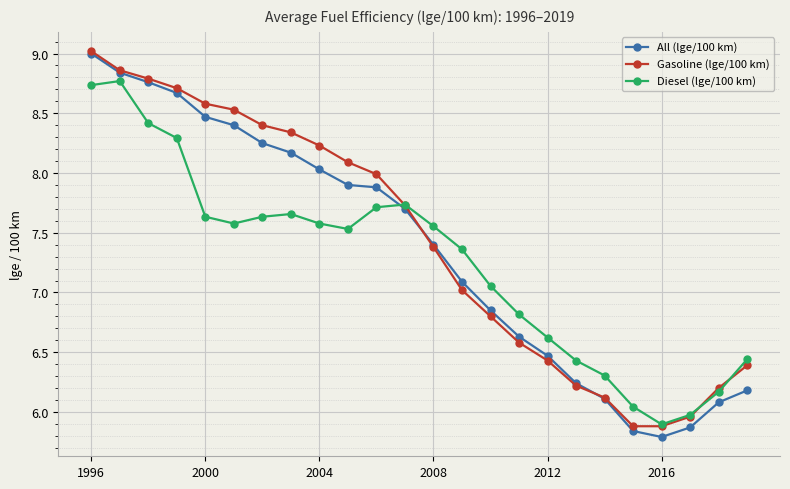

Which series has the largest total across all categories?

Gasoline (lge/100 km)